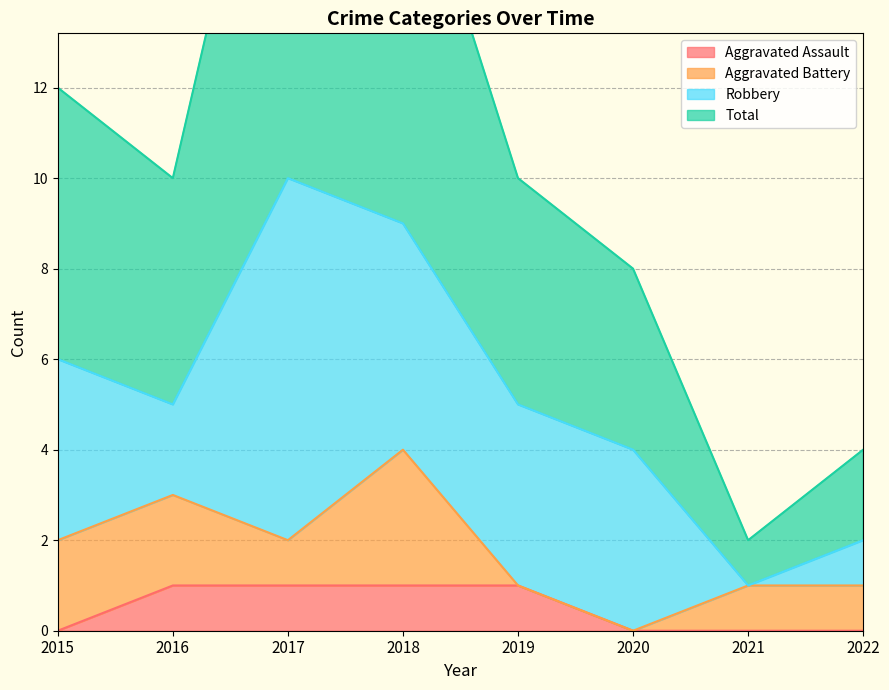

At which category does the chart reach its peak across all series?

2017